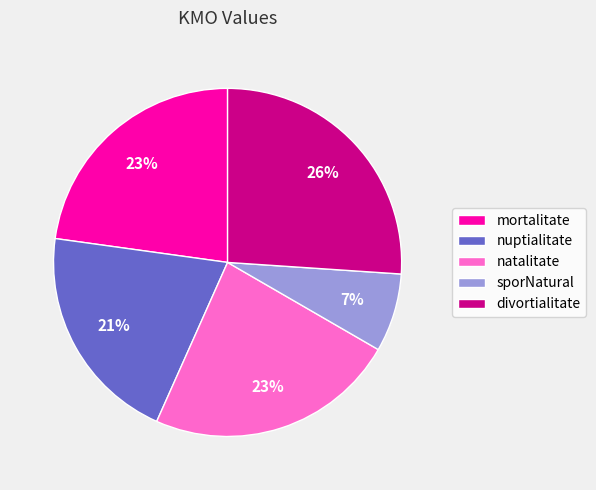

Does natalitate account for over 50% of the chart?

No